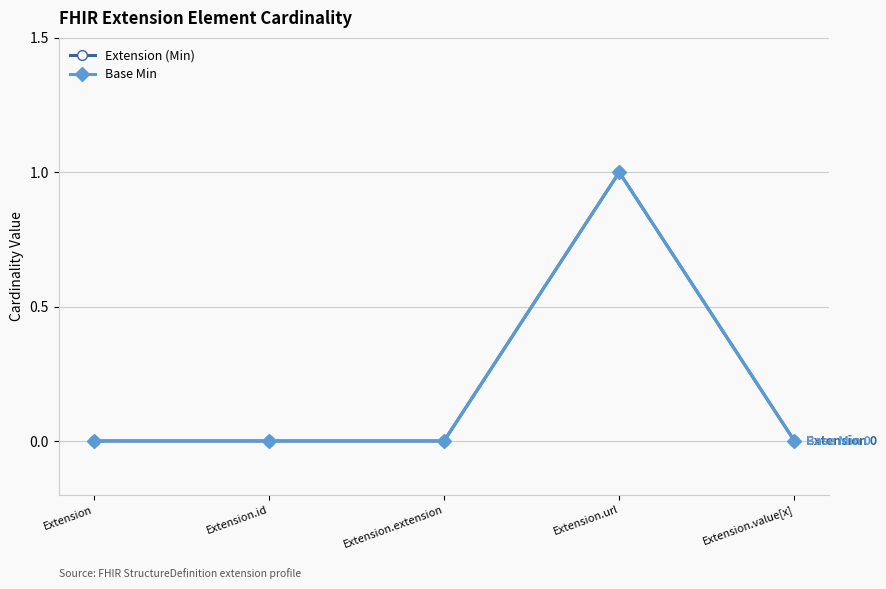

Does the chart have visible grid lines?

Yes